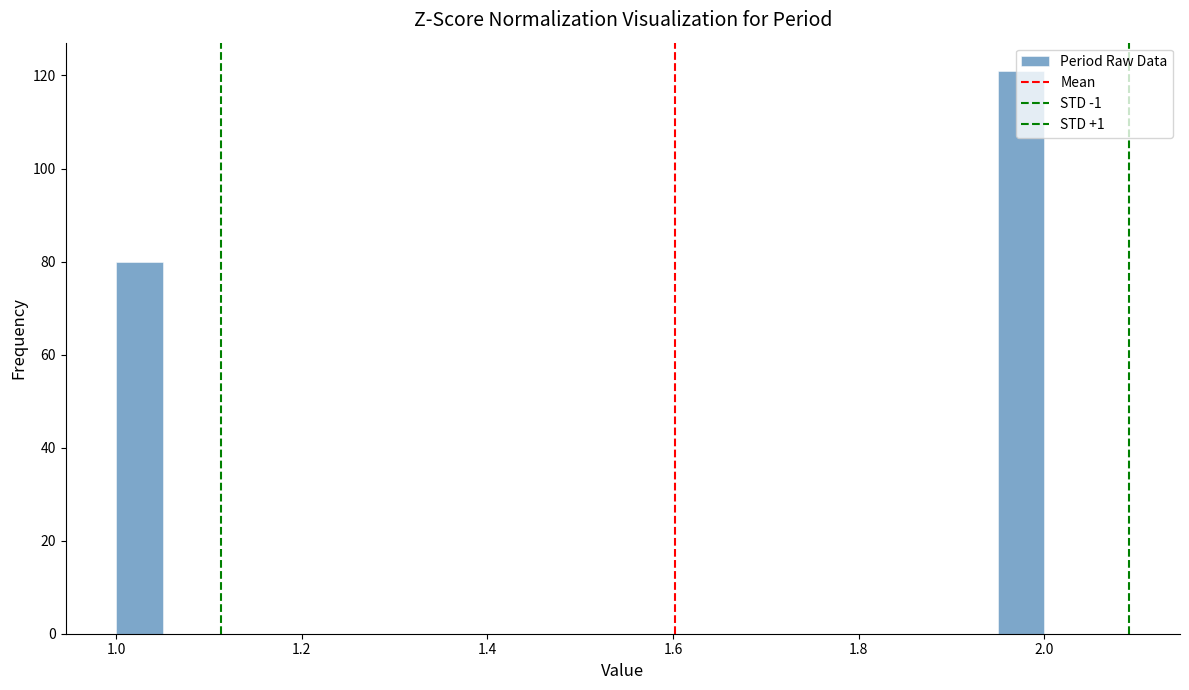

Read against the x-axis, roughly where is the centre of the tallest bar?

1.98